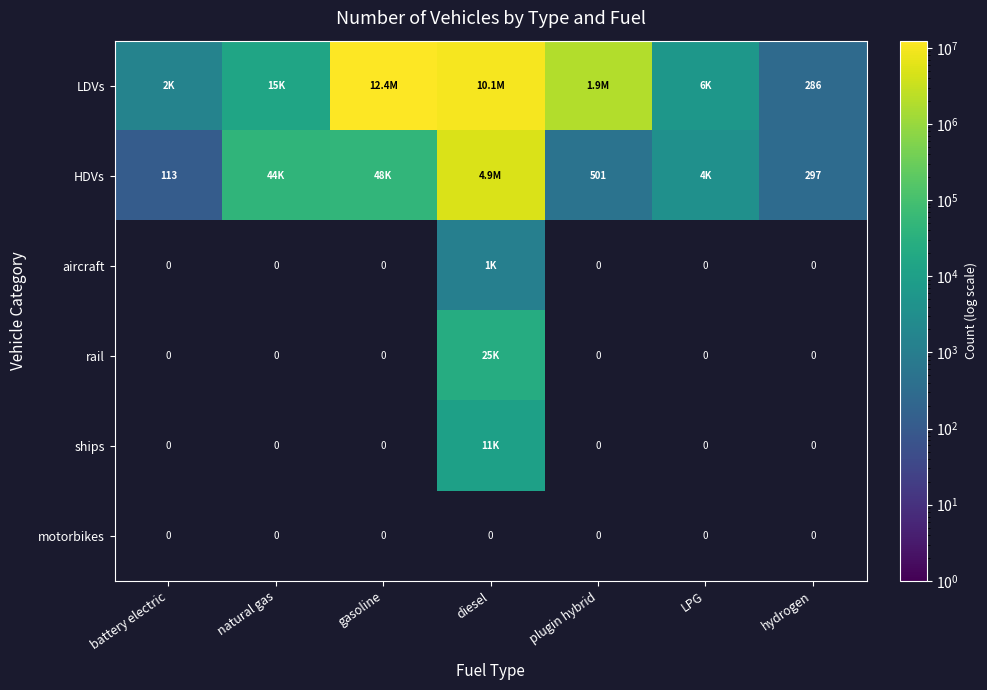

Which series has the largest range (max minus min)?

LDVs